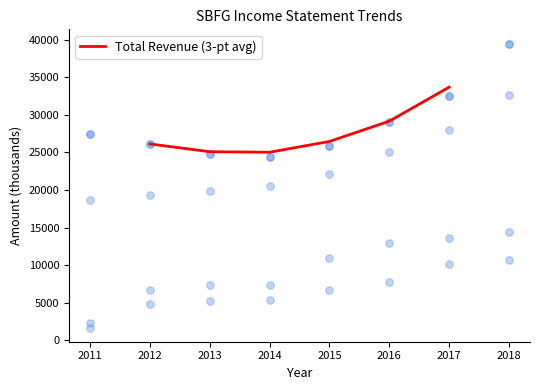

What is the highest value of the Total Revenue (3-pt avg) series?

33700.0